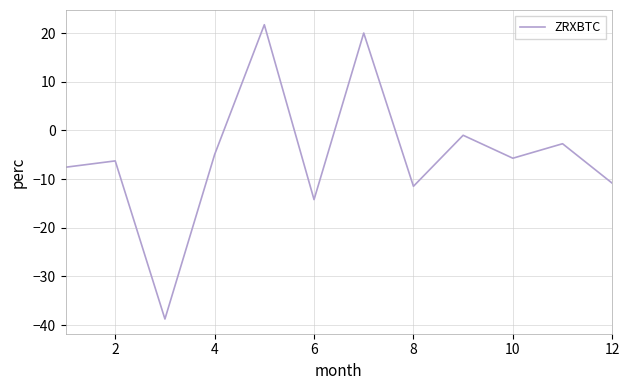

What is the difference between the maximum and minimum values?

60.5